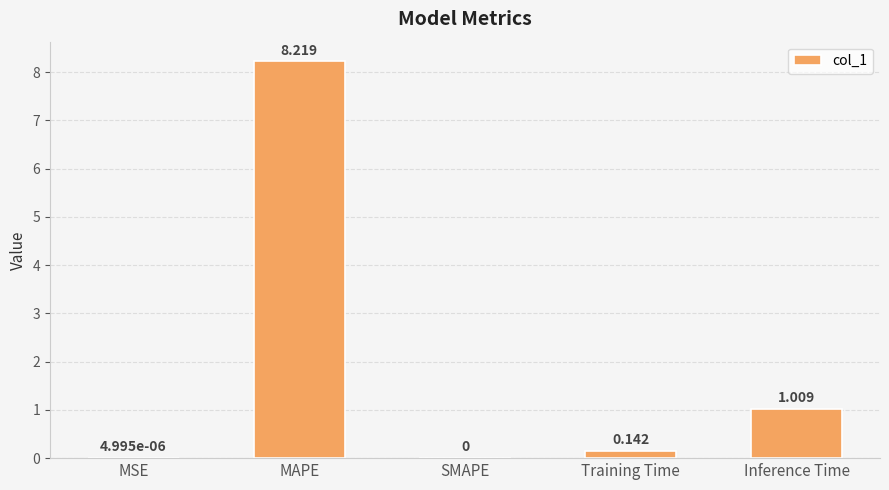

Between Training Time and SMAPE, which is larger?

Training Time